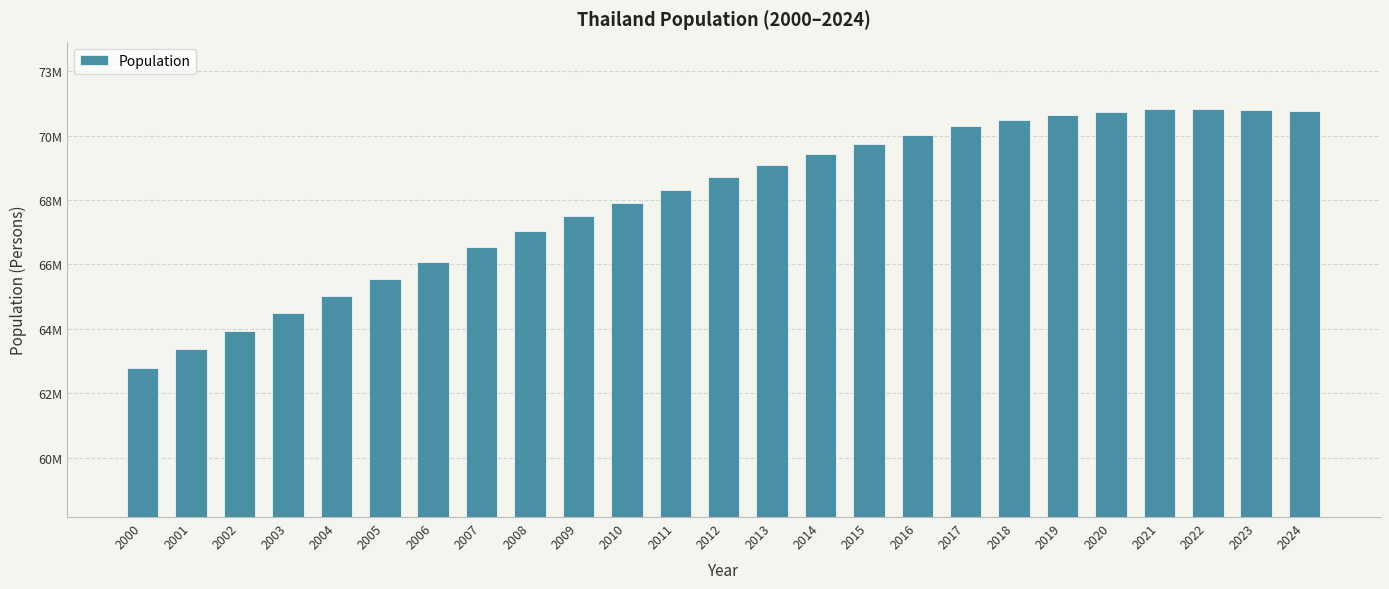

Reading left to right, what are all the values shown in this chart?

2000=63007815	2001=63651141	2002=64266437	2003=64868166	2004=65452047	2005=66017420	2006=66567687	2007=67102394	2008=67619830	2009=68121080	2010=68579447	2011=69007208	2012=69436098	2013=69845114	2014=70216367	2015=70540795	2016=70859841	2017=71160187	2018=71376079	2019=71522271	2020=71641484	2021=71727332	2022=71735329	2023=71702435	2024=71668011